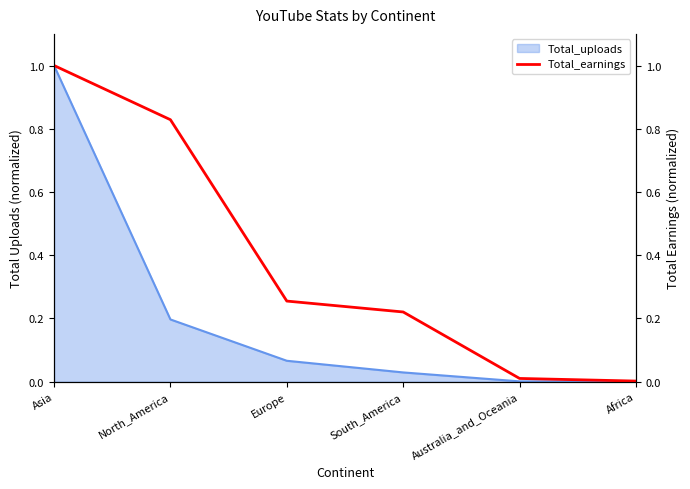

Rank the categories by value from highest to lowest.

Asia, North_America, Europe, South_America, Australia_and_Oceania, Africa